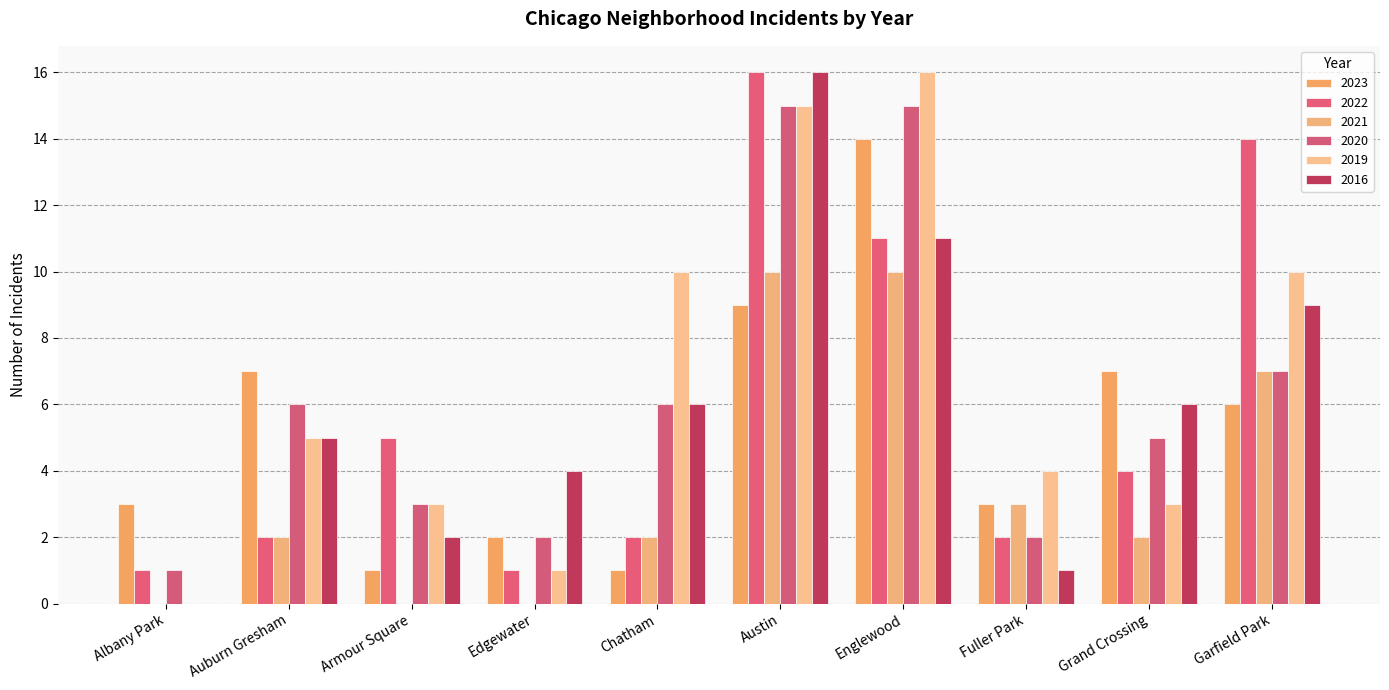

Reading left to right, extract all data points from this chart.

2023: 3	7	1	2	1	9	14	3	7	6
2022: 1	2	5	1	2	16	11	2	4	14
2021: 0	2	0	0	2	10	10	3	2	7
2020: 1	6	3	2	6	15	15	2	5	7
2019: 0	5	3	1	10	15	16	4	3	10
2016: 0	5	2	4	6	16	11	1	6	9